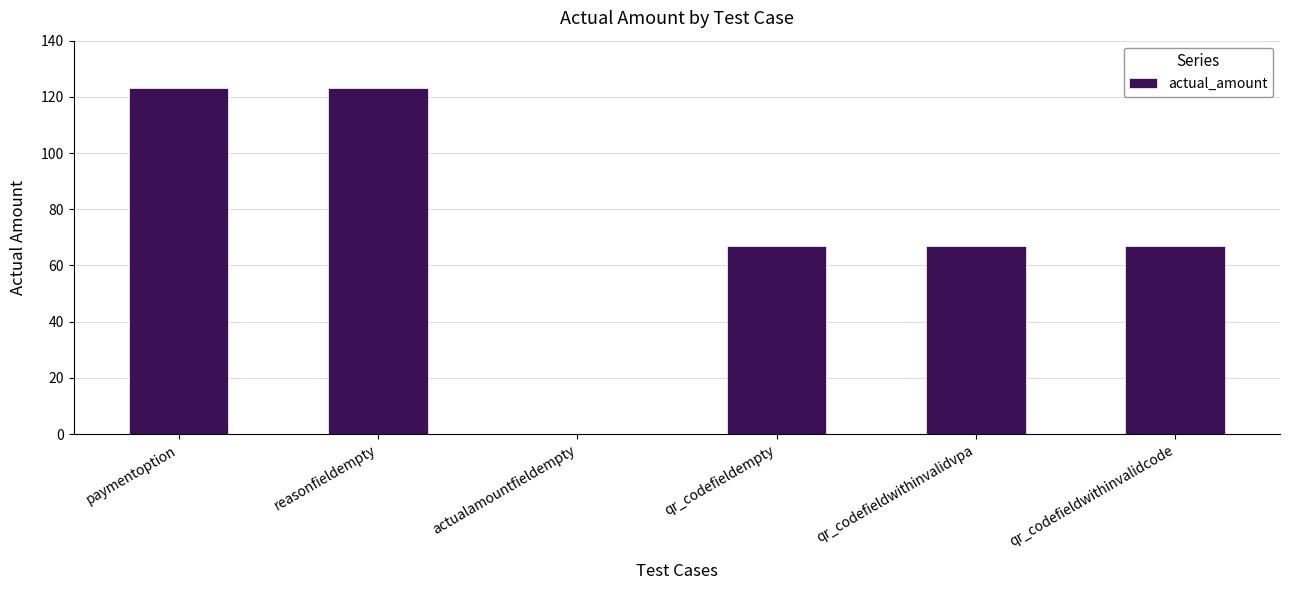

How many categories are shown in the chart?

6